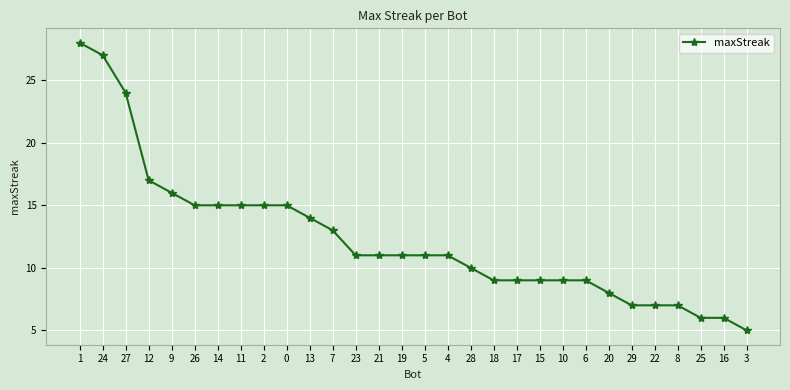

What is the smallest value displayed?

5